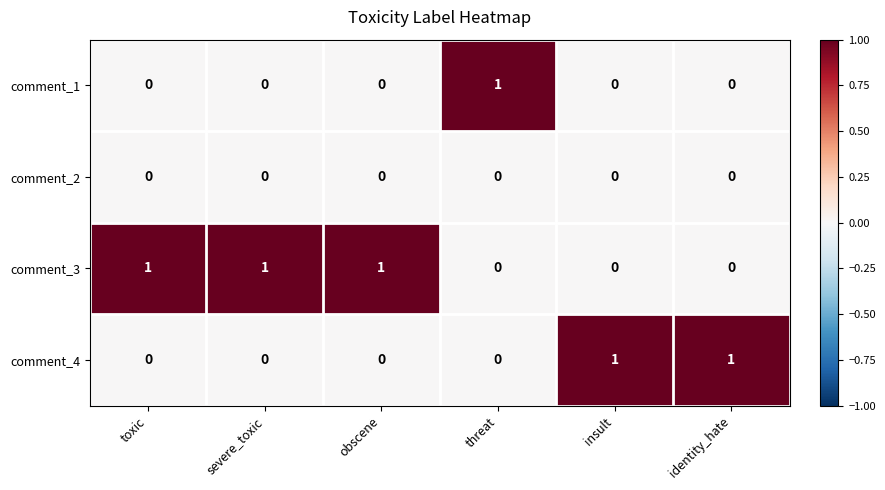

What is the spread (max minus min) of values at severe_toxic?

1